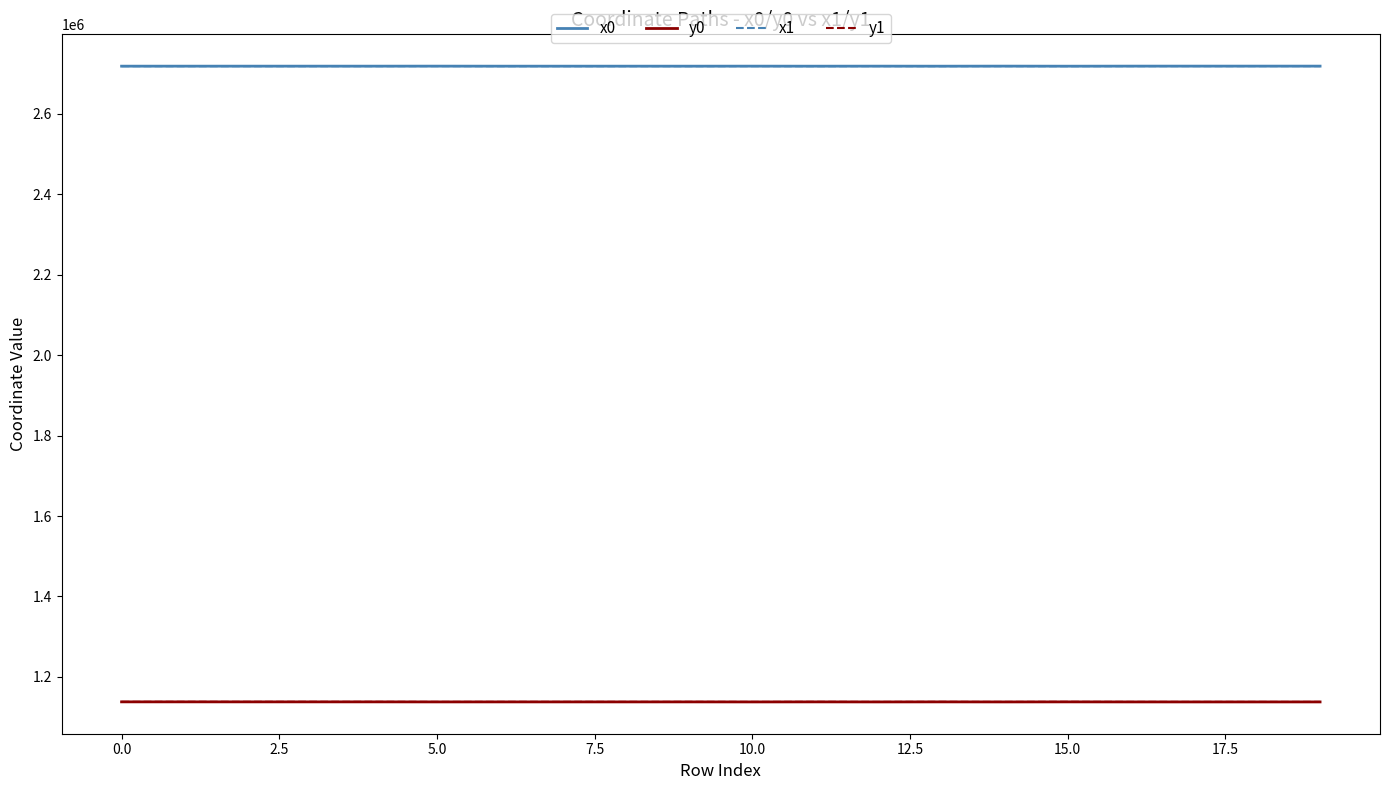

What are all the series names shown in the legend?

x0, y0, x1, y1